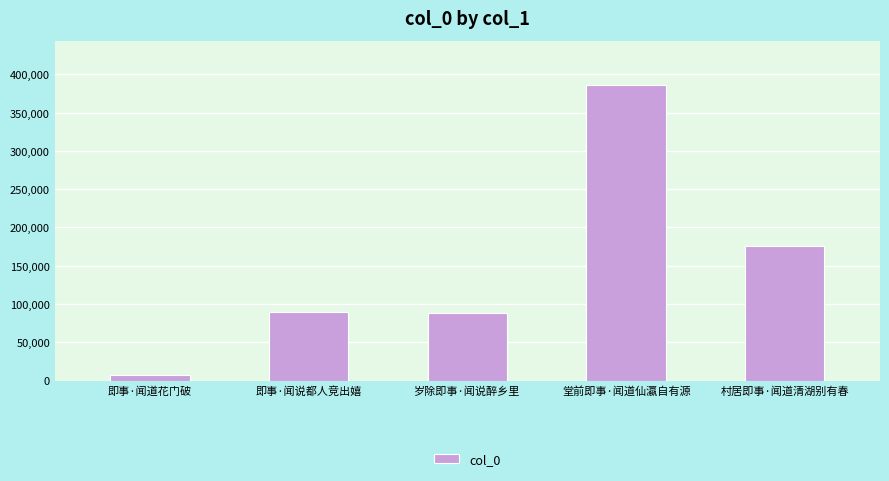

How many data points are less than 89227?

2